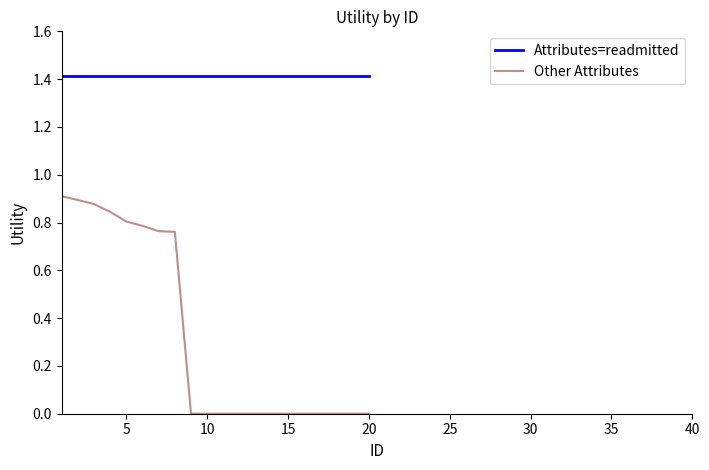

List the series in order of their overall mean, highest first.

Attributes=readmitted, Other Attributes